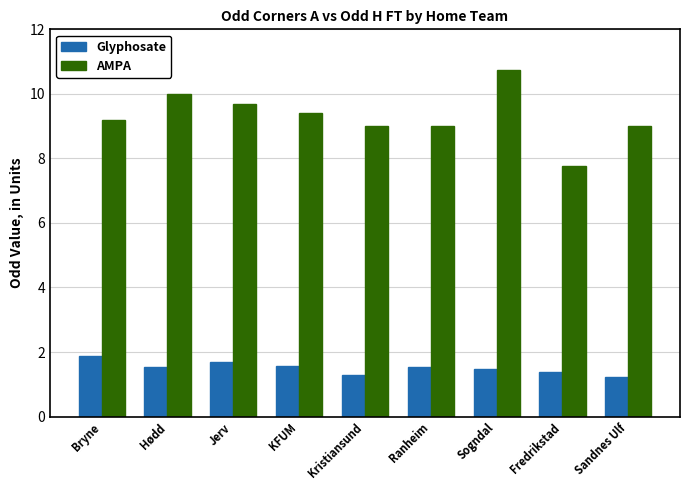

Is the value of Glyphosate at Hødd greater than the value of AMPA at Sogndal?

No